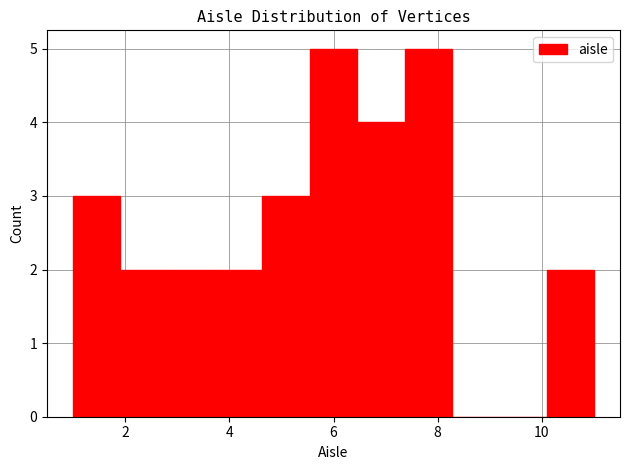

Reading left to right, transcribe this chart: for each bar, give the range it covers on the x-axis and its height. Neither the bar edges nor the heights are printed on the chart, so give them approximately, as read against the axes.

1.0 to 2.0: 3
2.0 to 2.8: 2
2.8 to 3.8: 2
3.8 to 4.6: 2
4.6 to 5.6: 3
5.6 to 6.4: 5
6.4 to 7.4: 4
7.4 to 8.2: 5
8.2 to 9.2: 0
9.2 to 10.0: 0
10.0 to 11.0: 2